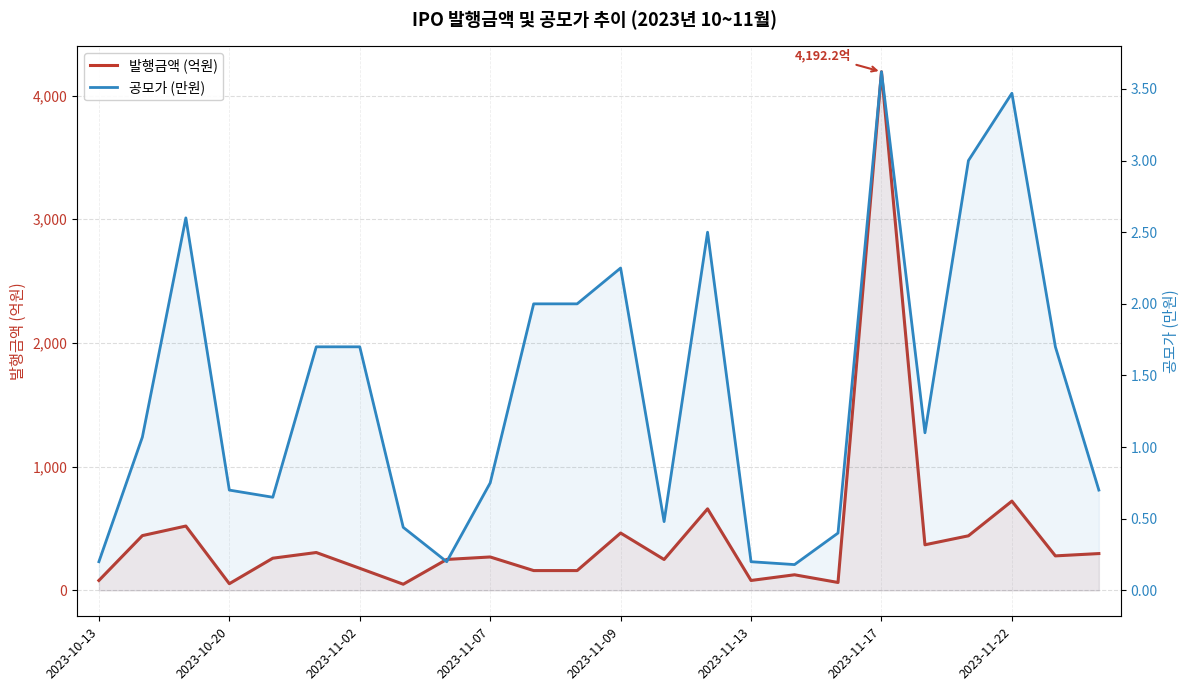

What is the value of the 발행금액 (억원) point at the 24th from the left?

297.5